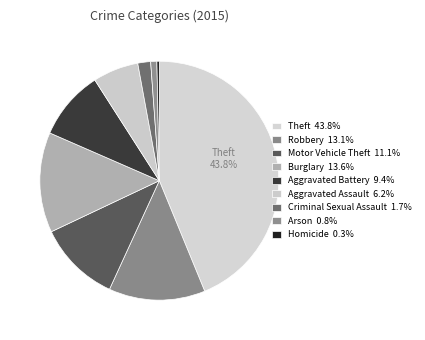

Do Aggravated Assault and Theft together represent more than half of the pie?

No